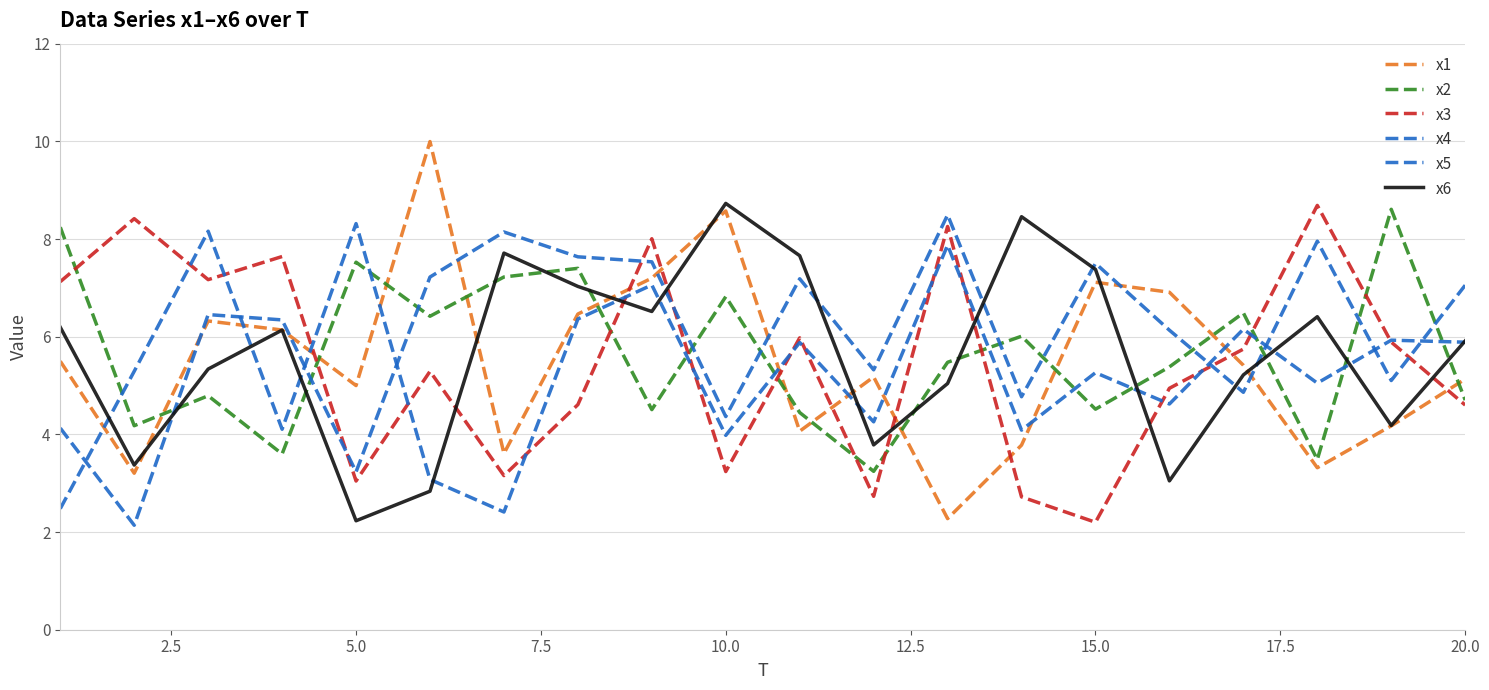

Does the chart display data point markers on the line(s)?

No